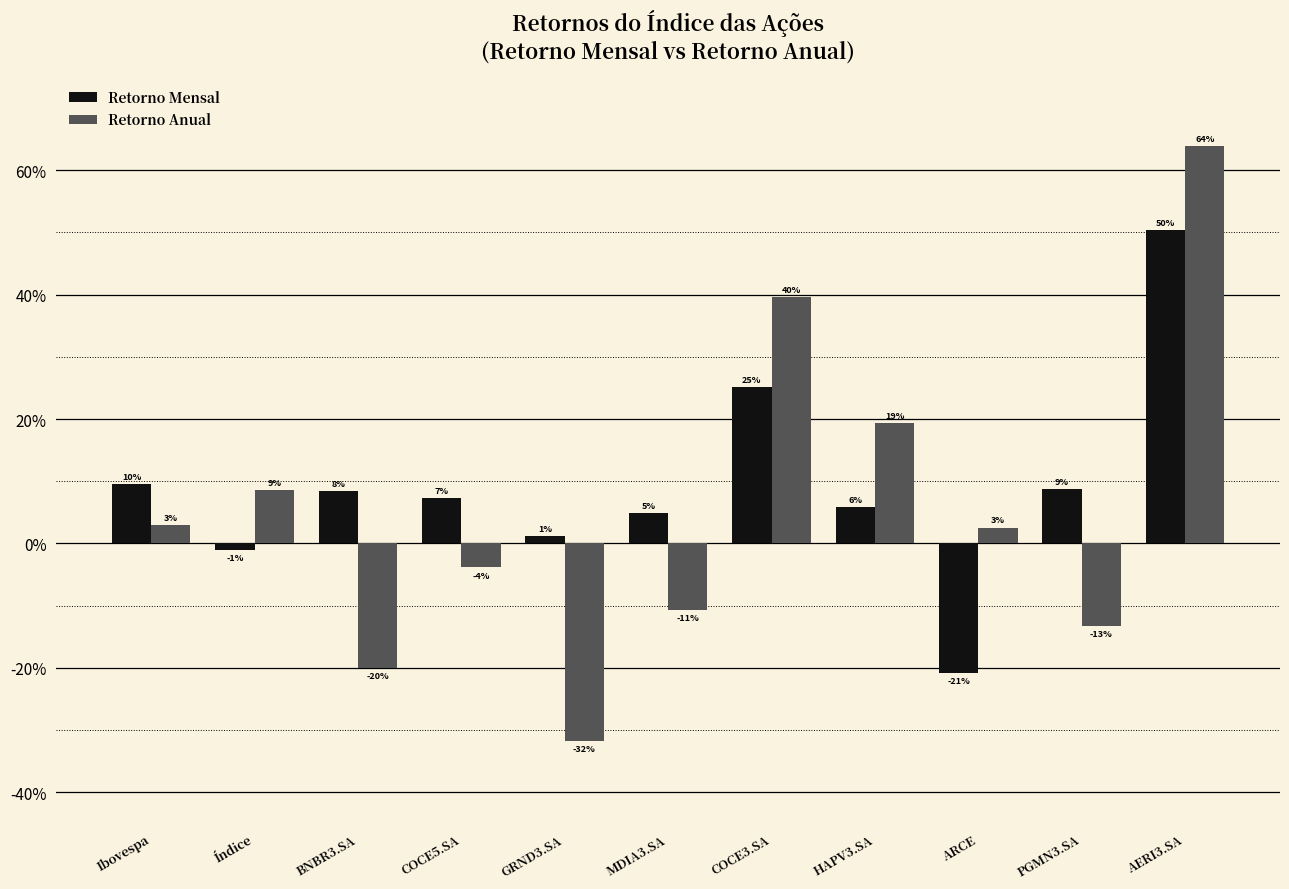

Are the bars horizontal?

No